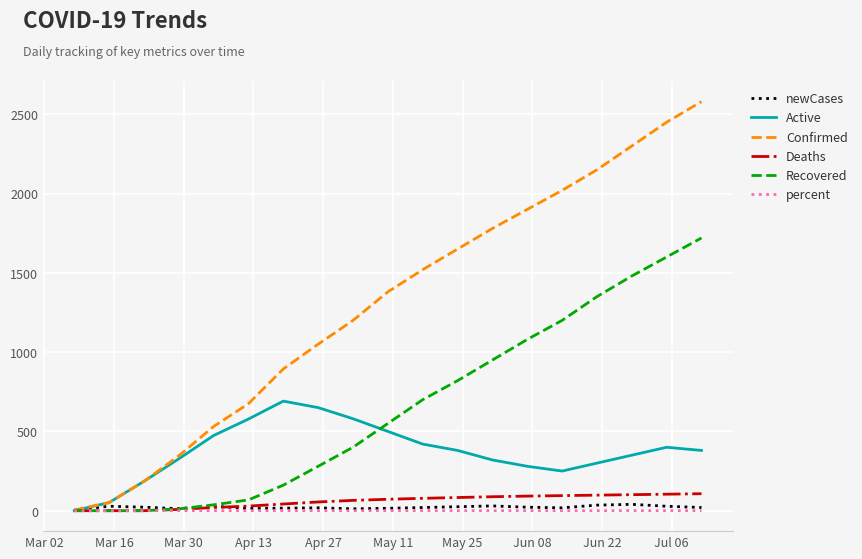

Which series has the widest spread of values?

Confirmed